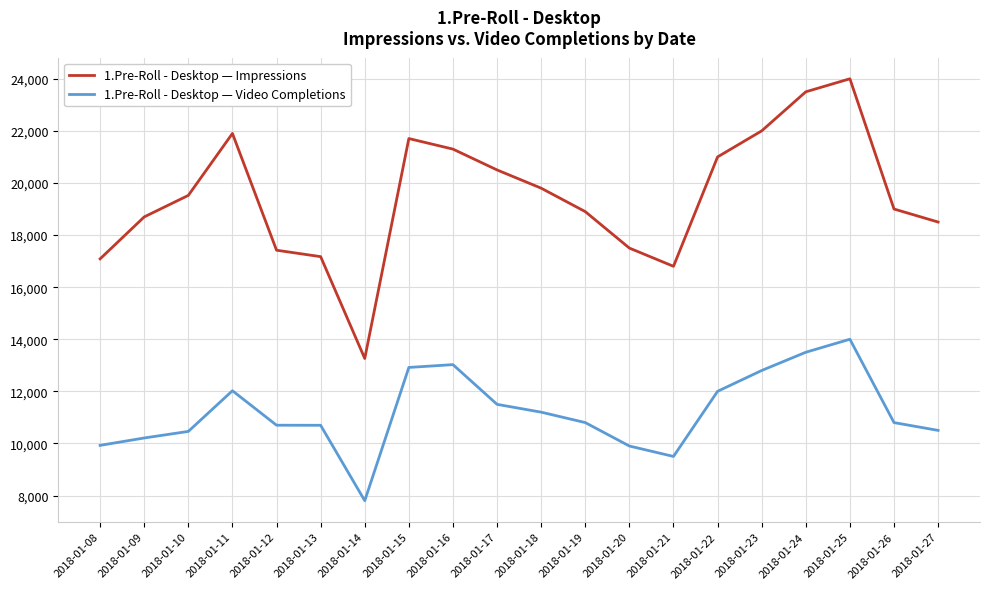

What is the difference between the 1.Pre-Roll - Desktop — Video Completions values at 2018-01-12 and 2018-01-09?

490